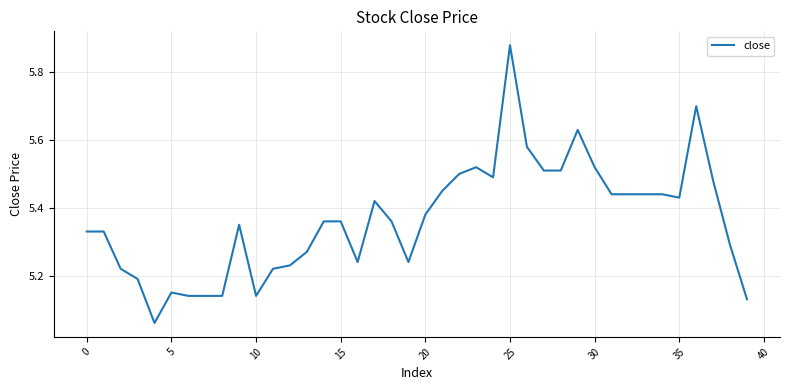

What is the difference between the maximum and minimum values?

0.8